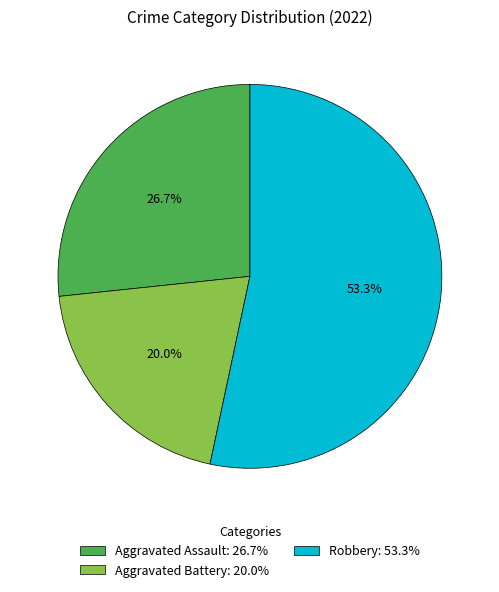

Which slice is the largest?

Robbery: 53.3%